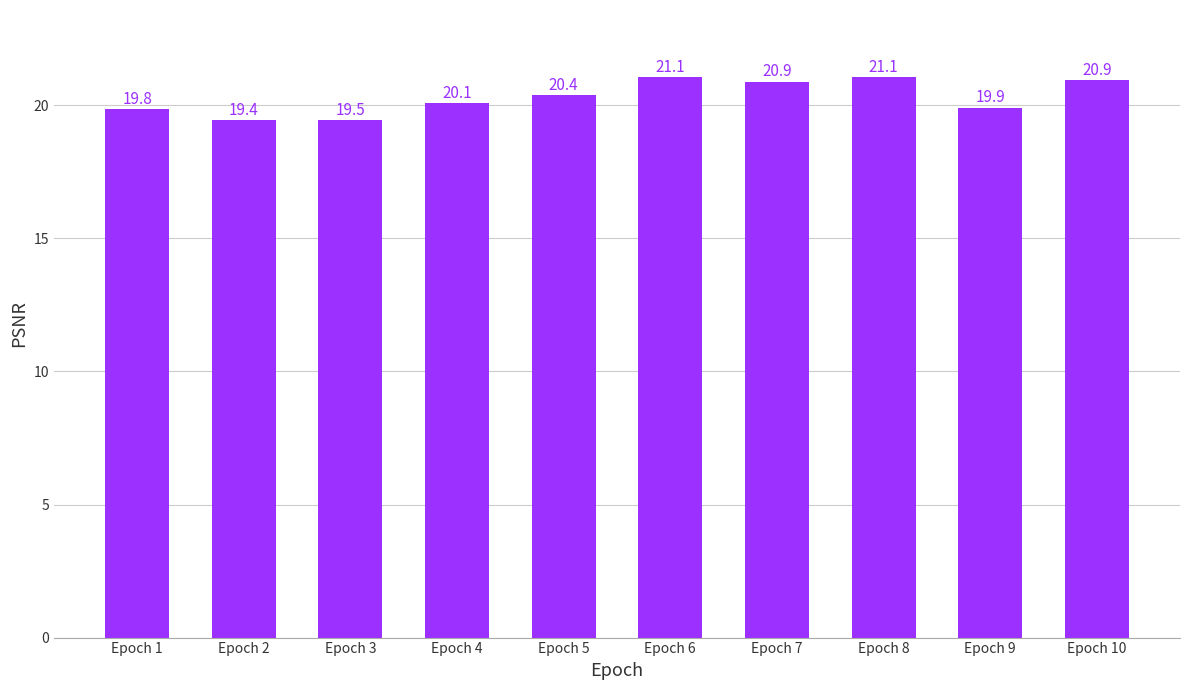

At which label does the data first exceed 20?

Epoch 4